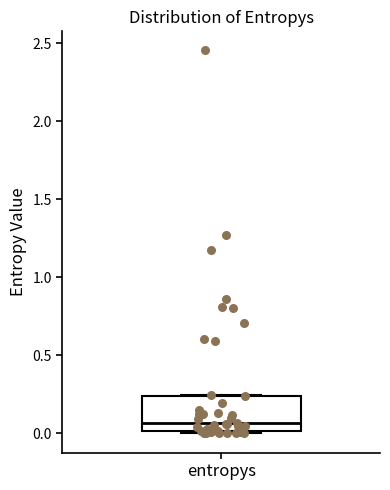

Read this box plot against the y-axis: the position of the median line, the range covered by the box, and the ends of both whiskers. The values are not printed on the chart, so give them approximately, as read against the axis.

median 0.05, box 0.00 to 0.25, whiskers 0.00 to 0.25